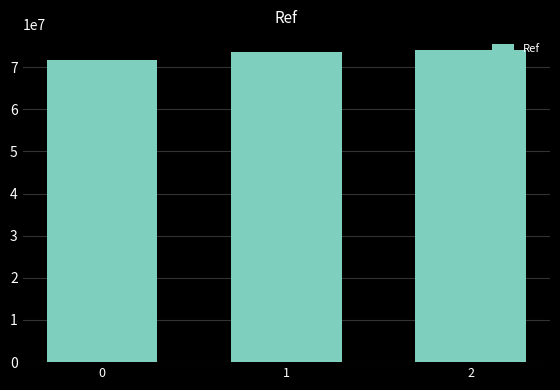

Reading right to left, what are all the values shown in this chart?

74115552	73650461	71699990